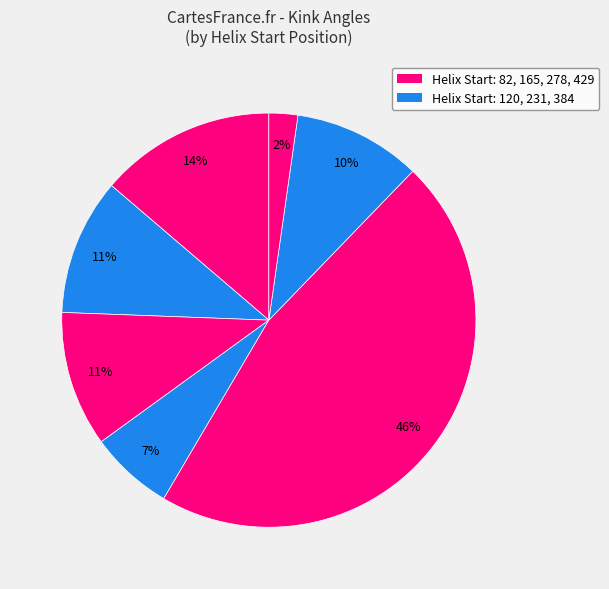

Rank the categories by value from lowest to highest.

429, 231, 384, 165, 120, 82, 278